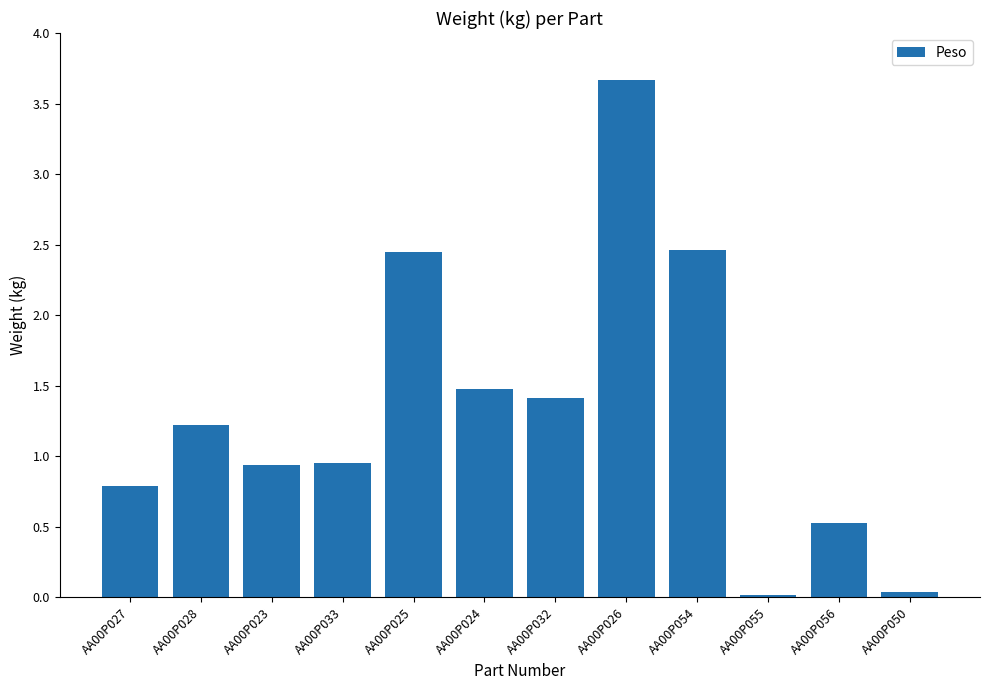

What is the difference between the second highest and minimum values?

2.4